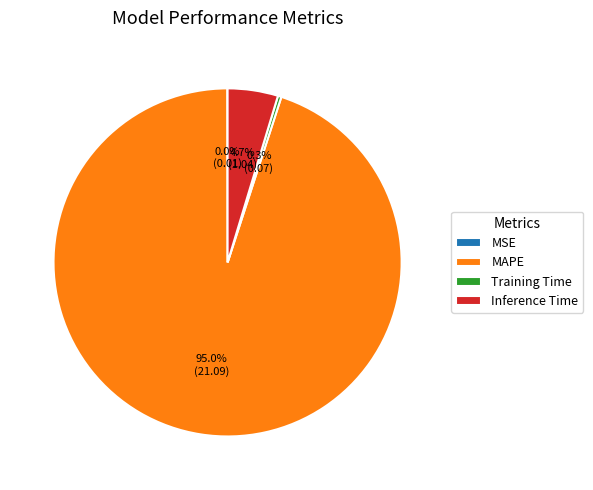

Is MAPE the majority of the pie?

Yes